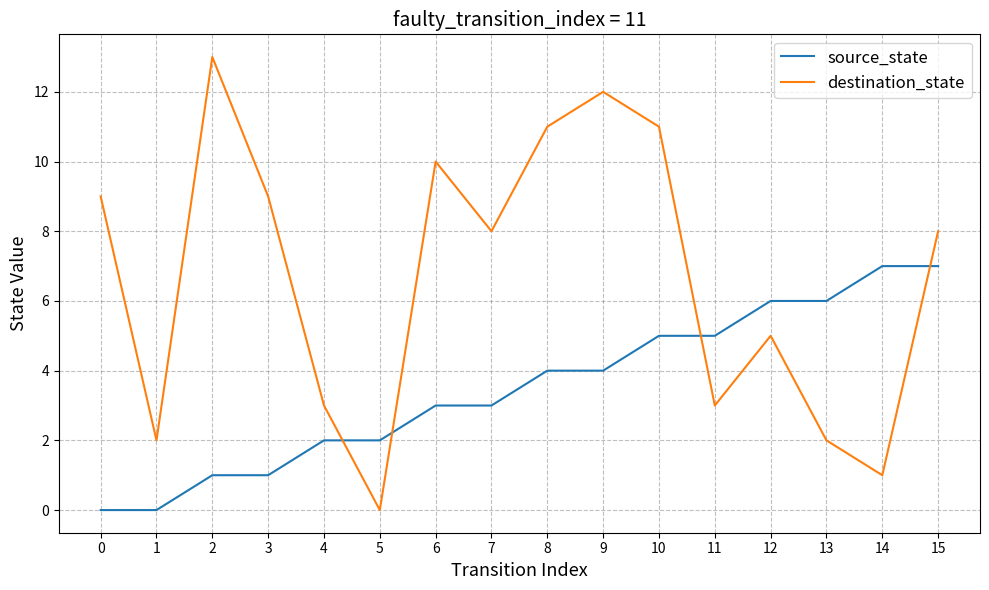

List the series in order of their overall mean, lowest first.

source_state, destination_state